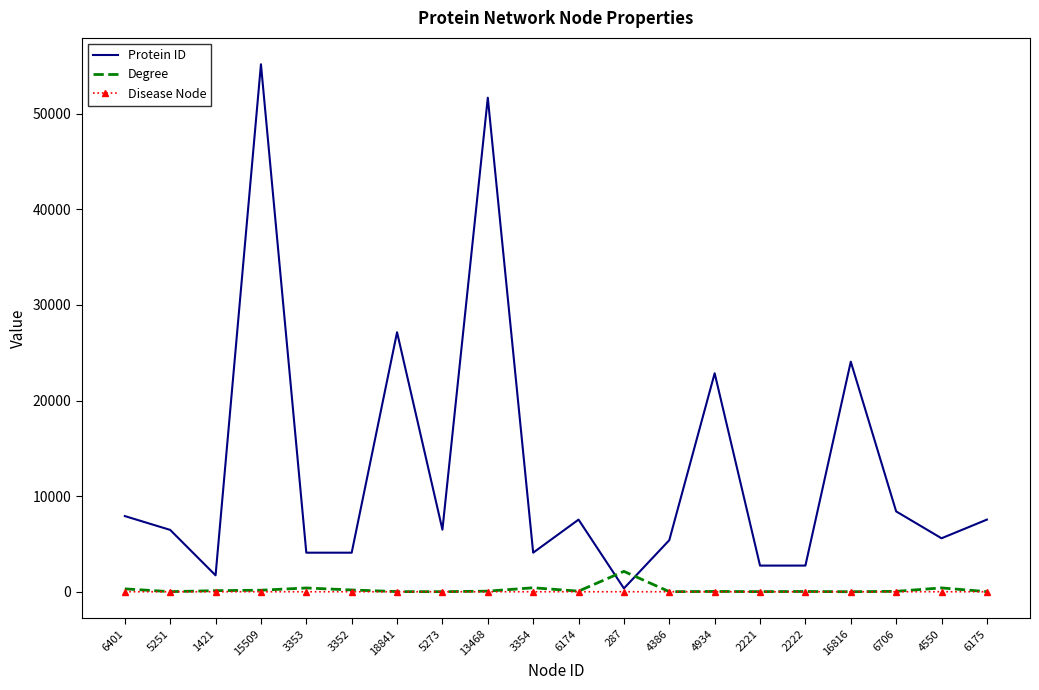

Between which two adjacent categories do Degree and Protein ID first intersect?

6174 and 287